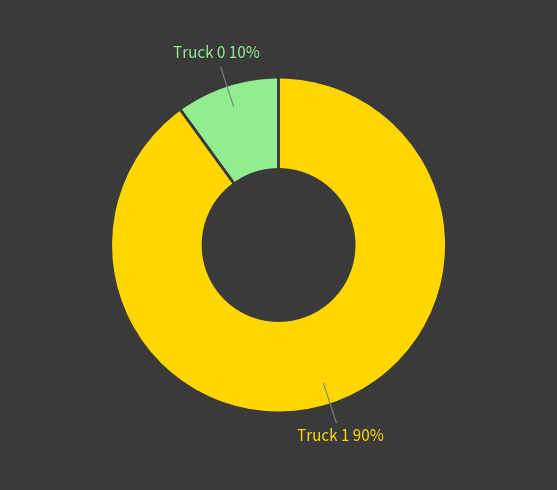

To the nearest percent, what percentage of the pie is Truck 1?

90%